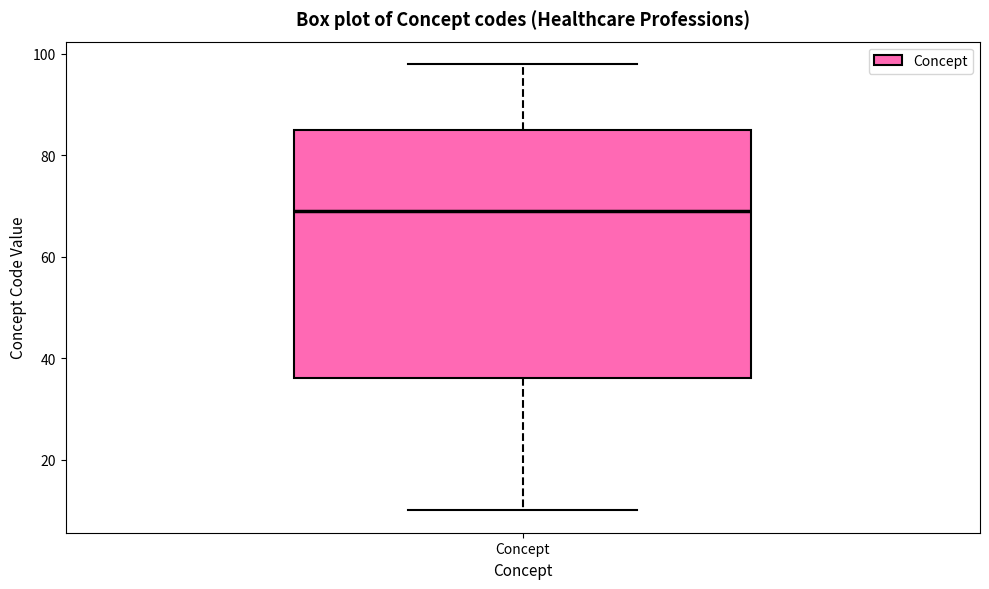

Where is the lower edge of the box for Concept on the y-axis? The values are not printed on the chart, so give them approximately, as read against the axis.

36